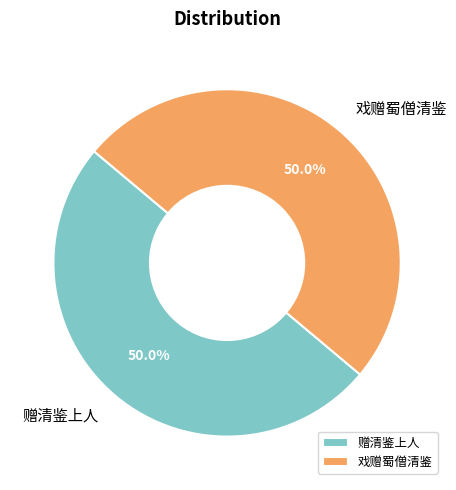

What is the ratio of the value at 赠清鉴上人 to the value at 戏赠蜀僧清鉴?

1.0